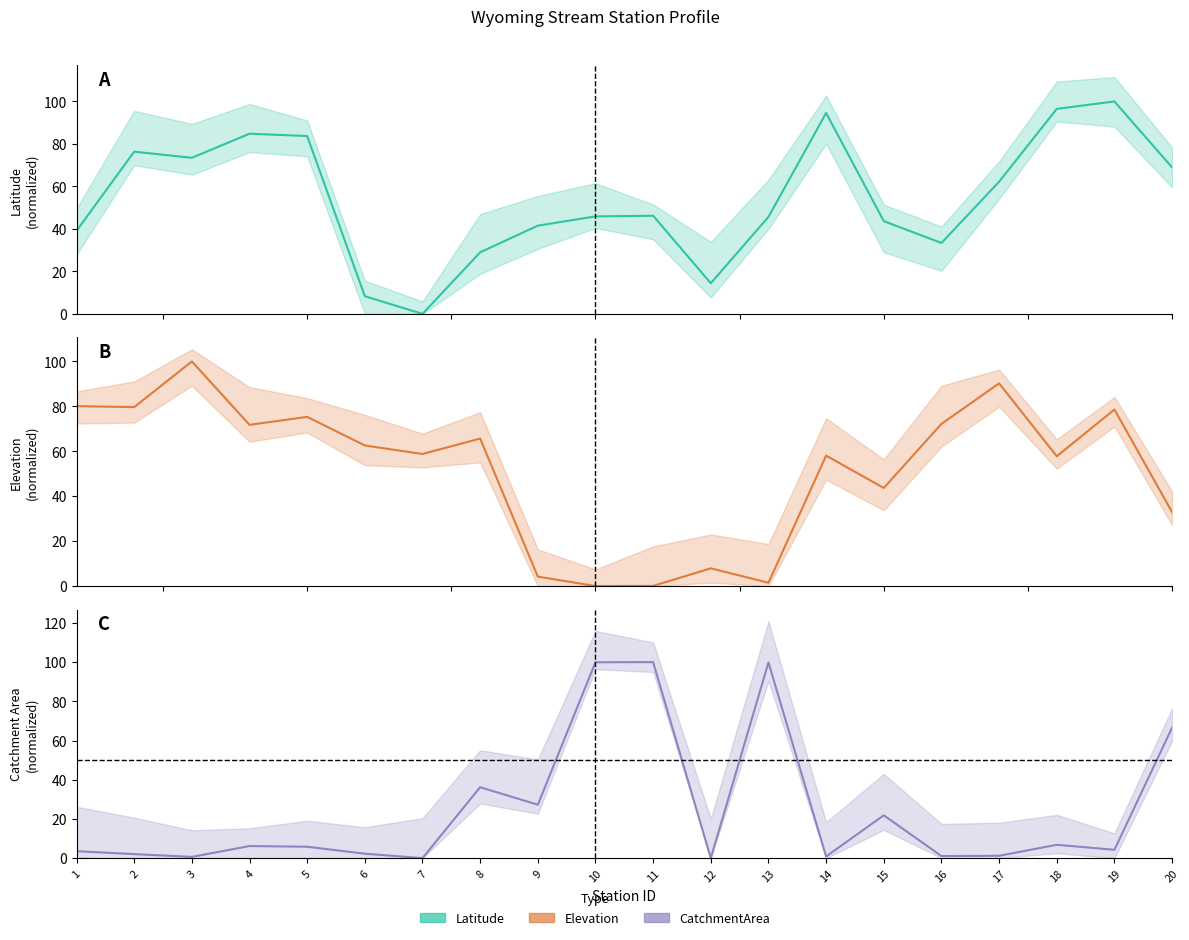

Which has a higher value, 5 or 14?

14